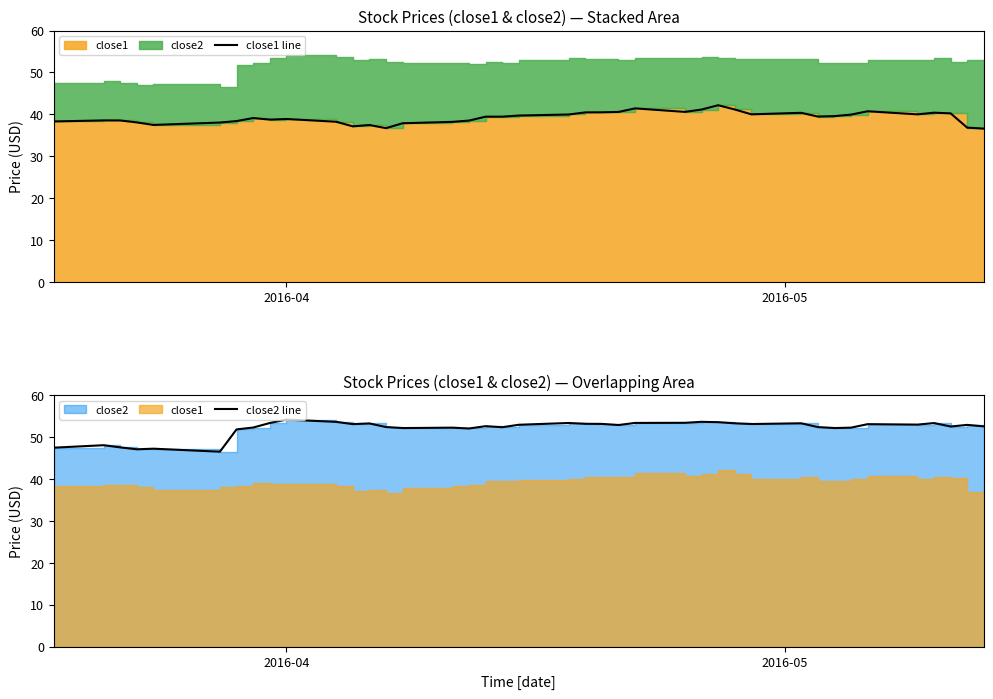

Reading left to right, what are all the values shown in this chart?

close1 line: 38.3	38.6	38.5	38.1	37.5	38.1	38.4	39.1	38.8	38.9	38.2	37.1	37.5	36.7	37.9	38.2	38.5	39.5	39.5	39.7	40.0	40.5	40.5	40.6	41.4	40.6	41.2	42.2	41.2	40.0	40.4	39.5	39.6	39.9	40.7	40.0	40.4	40.2	36.8	36.6
close2 line: 47.5	48.1	47.5	47.1	47.2	46.5	51.8	52.3	53.4	54.2	53.6	53.1	53.2	52.4	52.1	52.2	52.0	52.6	52.3	52.9	53.4	53.2	53.1	52.9	53.4	53.4	53.6	53.6	53.3	53.1	53.3	52.4	52.1	52.2	53.1	53.0	53.3	52.5	52.9	52.5